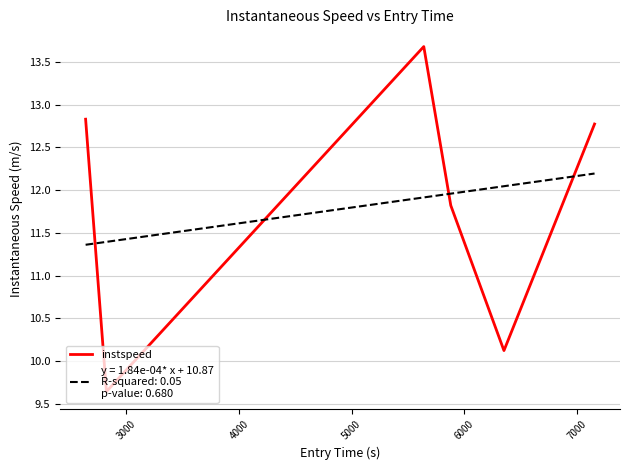

How many values exceed 12?

3